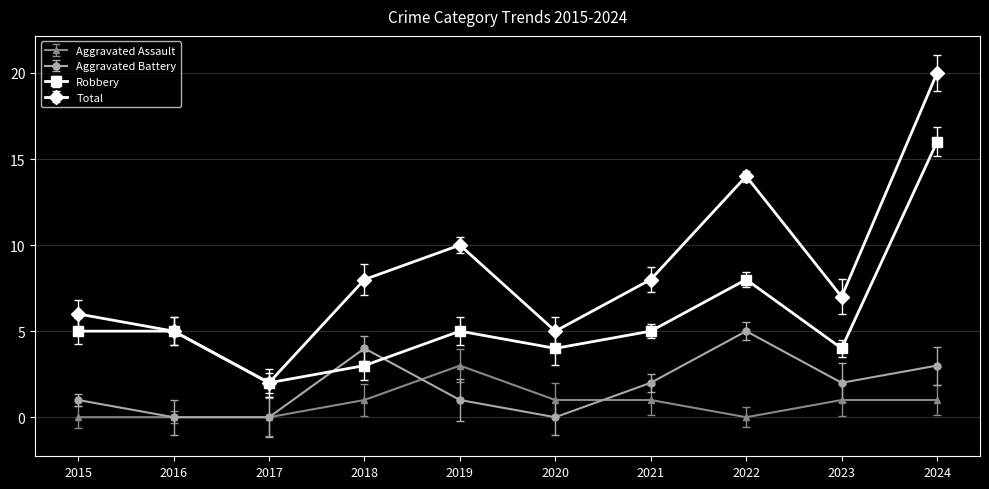

What is the sum of the Total values at 2015 and 2022?

20